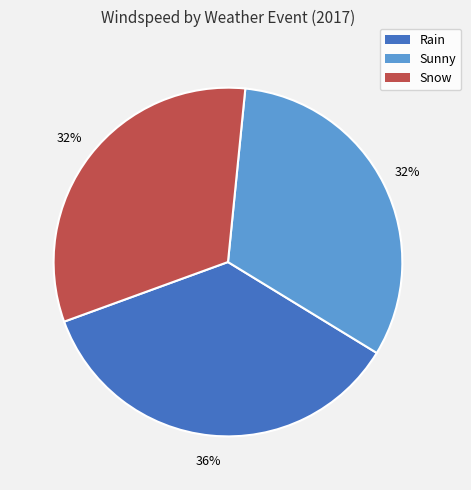

Is the sum of Snow and Sunny greater than half?

Yes